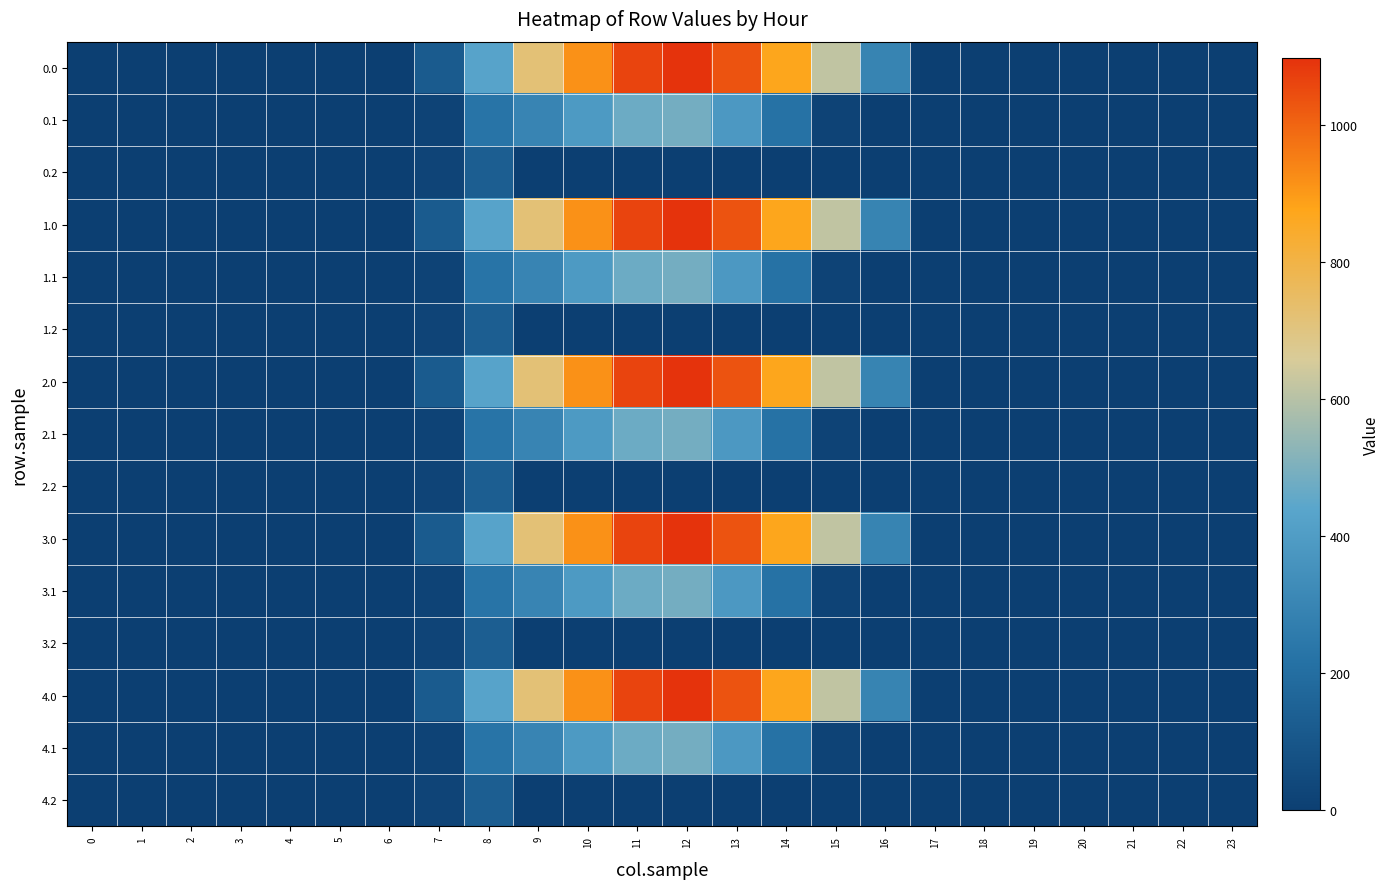

At how many categories does at least one series exceed 1050?

2